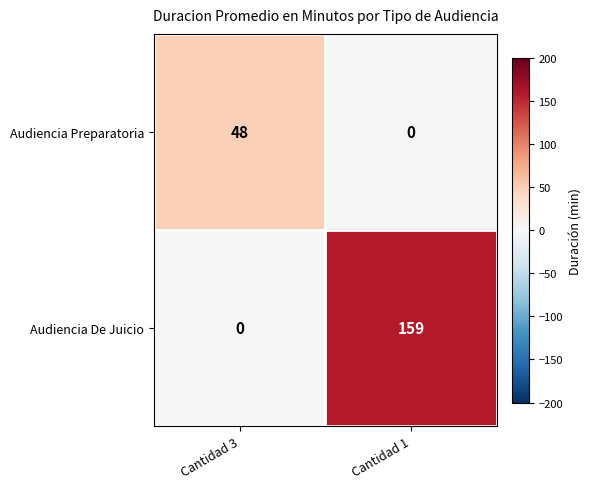

True or false: Audiencia Preparatoria has a value of 48 at Cantidad 3.

True